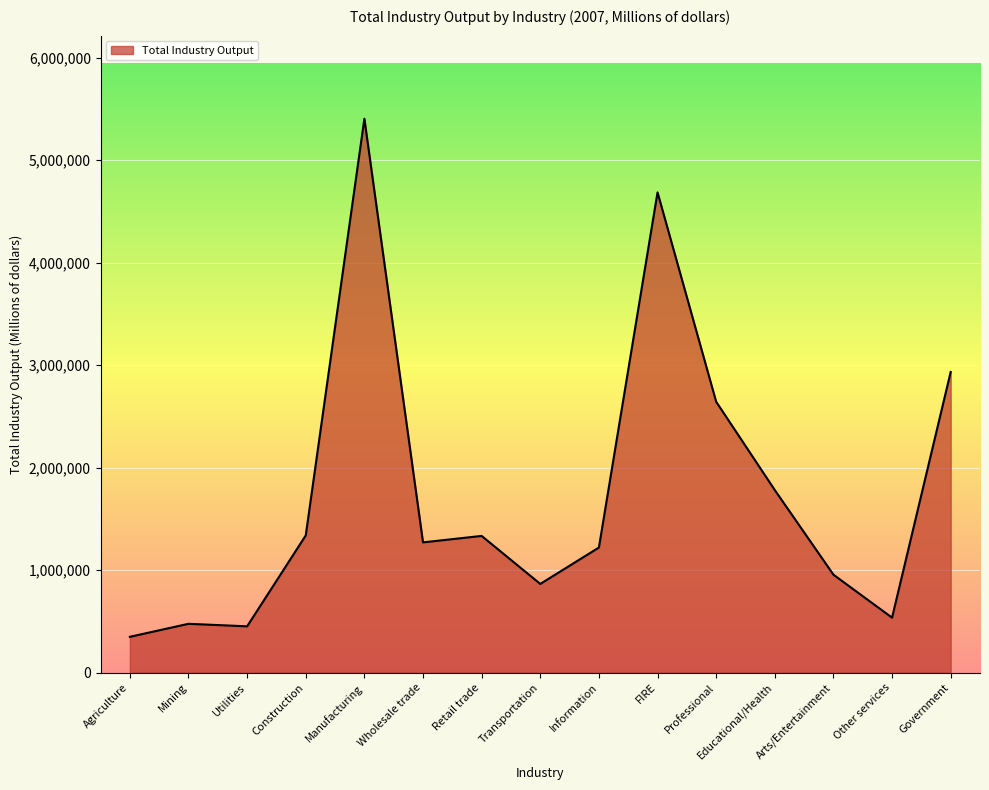

What is the minimum value shown in the chart?

349349